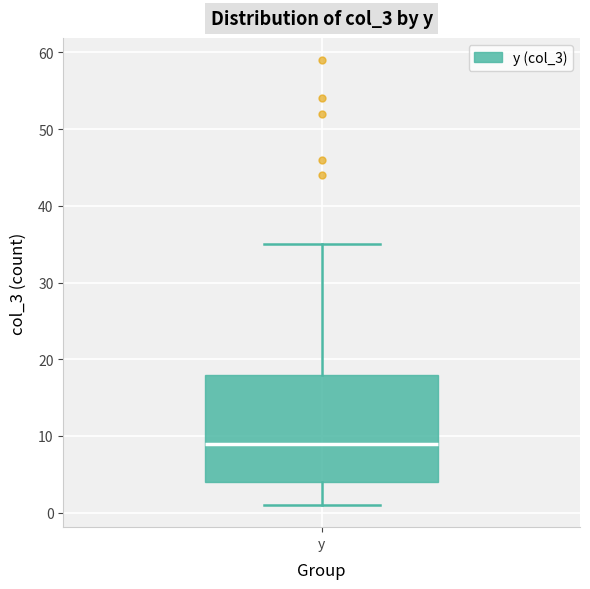

Read this box plot against the y-axis: the position of the median line, the range covered by the box, and the ends of both whiskers. The values are not printed on the chart, so give them approximately, as read against the axis.

median 9, box 4 to 18, whiskers 1 to 35